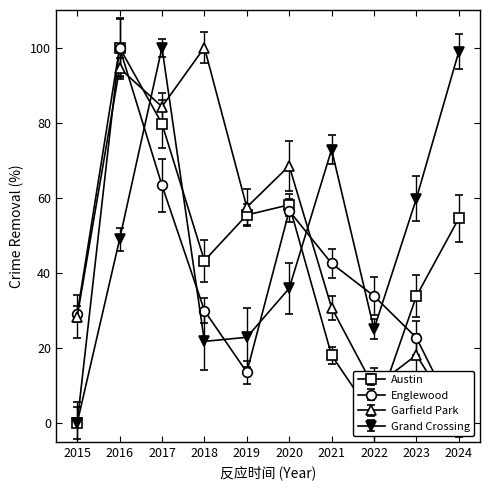

Rank the categories by Englewood value from lowest to highest.

2024, 2019, 2023, 2015, 2018, 2022, 2021, 2020, 2017, 2016